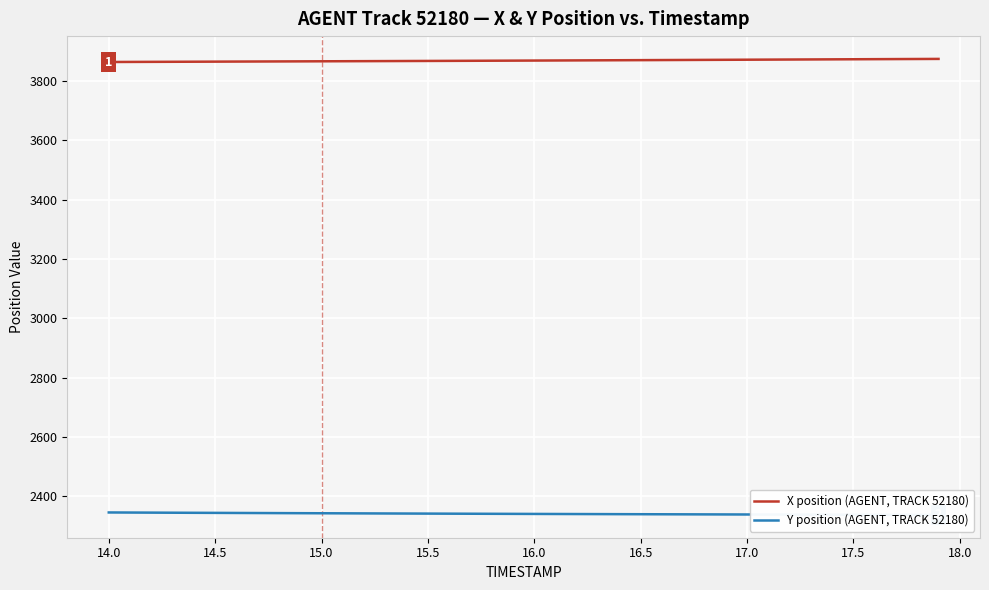

List the series in order of their peak value, lowest first.

Y position (AGENT, TRACK 52180), X position (AGENT, TRACK 52180)